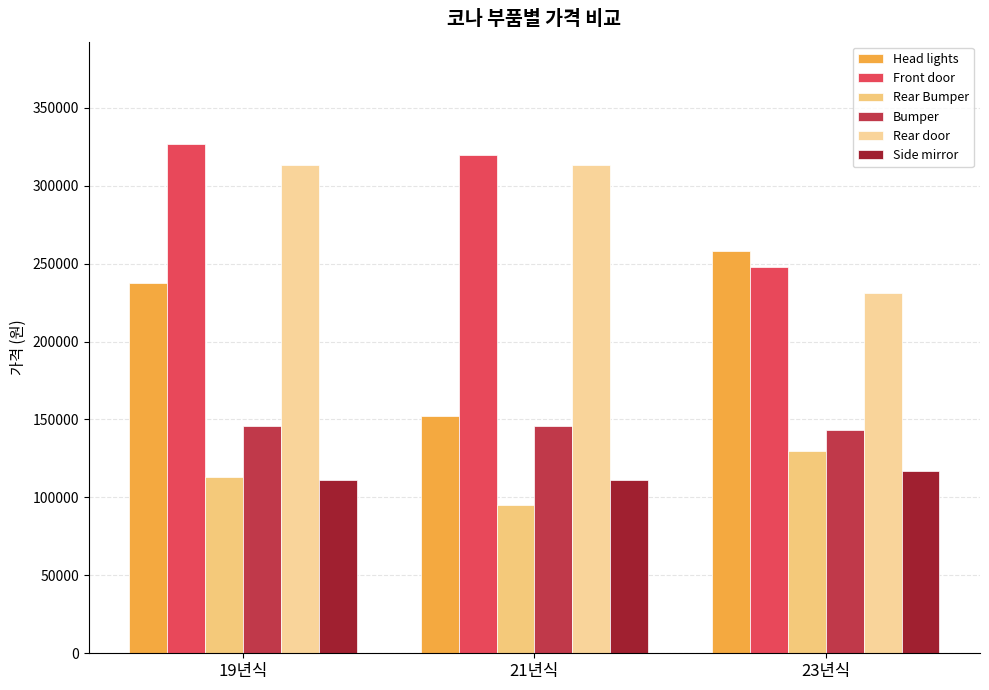

What is the label of the 2nd bar from the right?

21년식